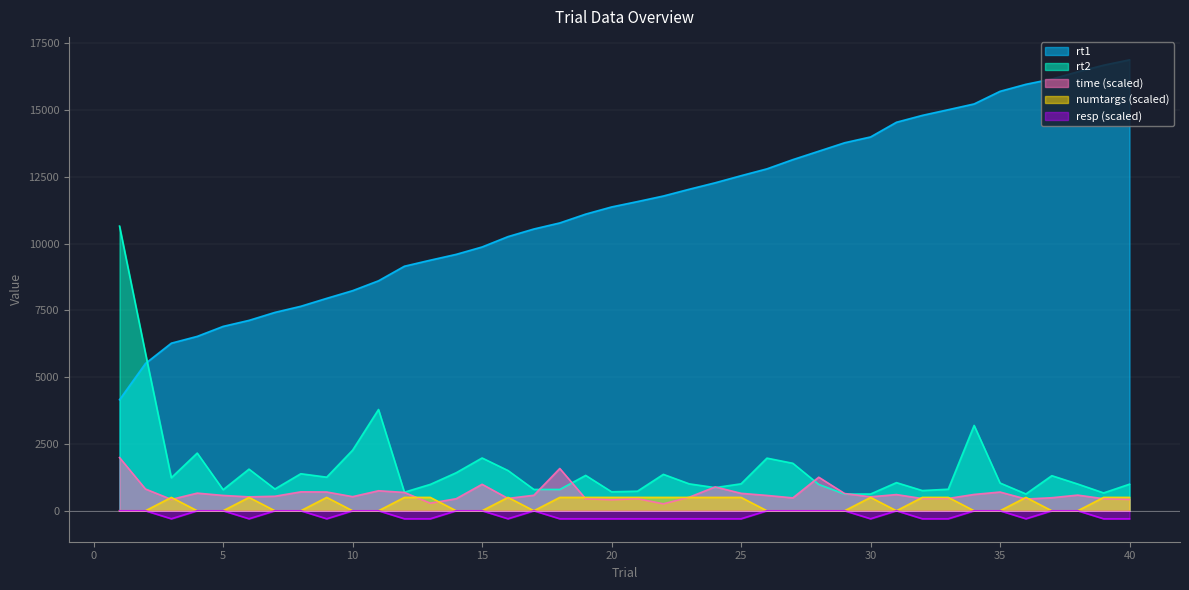

What is the difference between the resp values at 32 and 5?

300.0